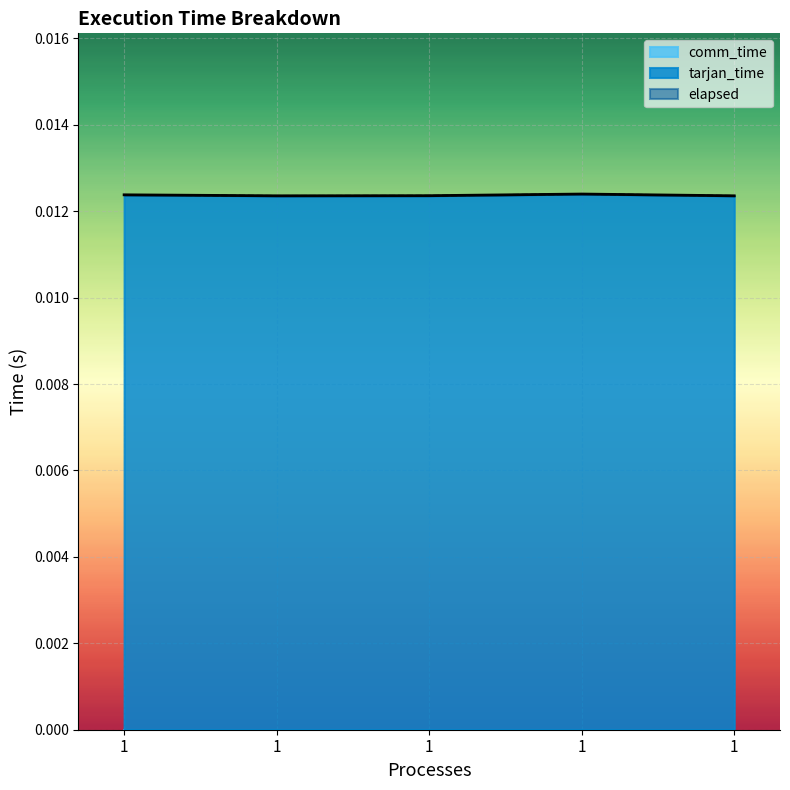

Where is the first local minimum for tarjan_time?

1